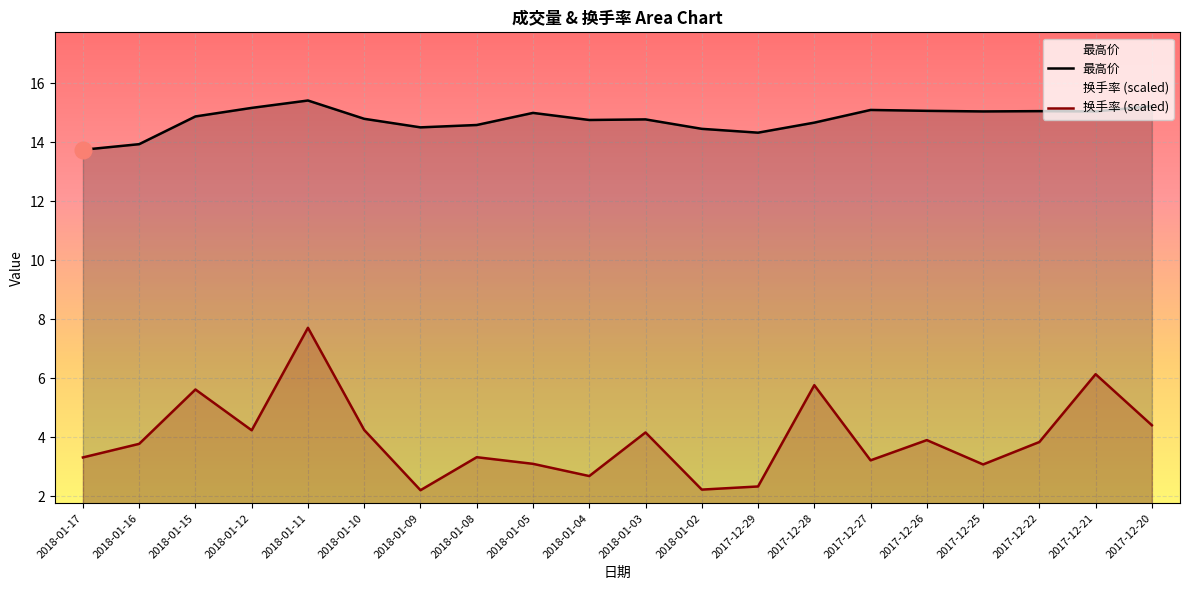

True or false: 最高价 and 换手率 intersect in this chart.

False